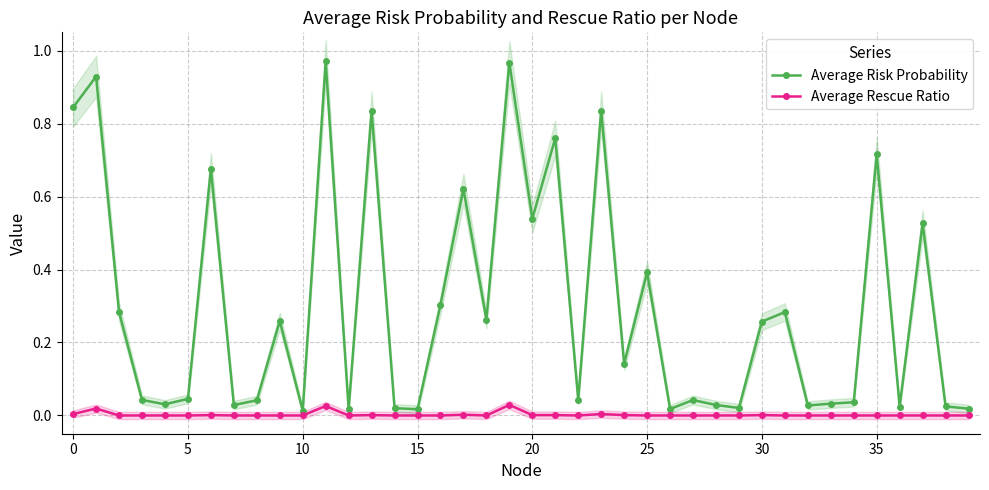

List the series in order of their overall mean, highest first.

Average Risk Probability, Average Rescue Ratio